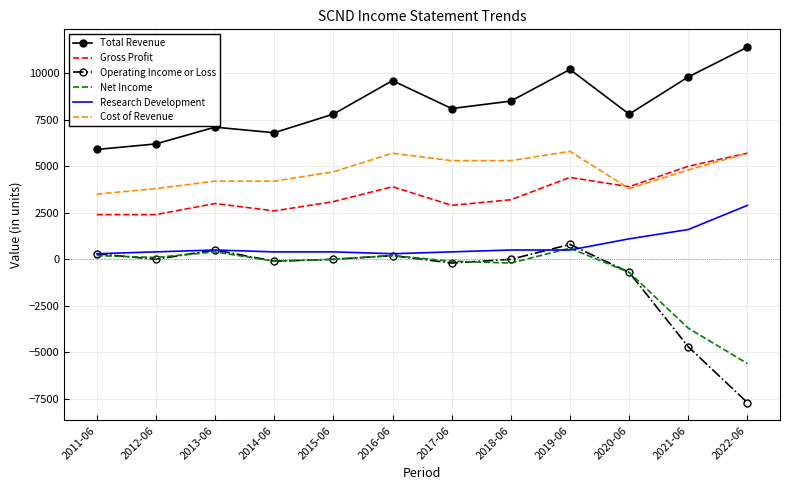

What is the maximum value shown in the chart?

11400